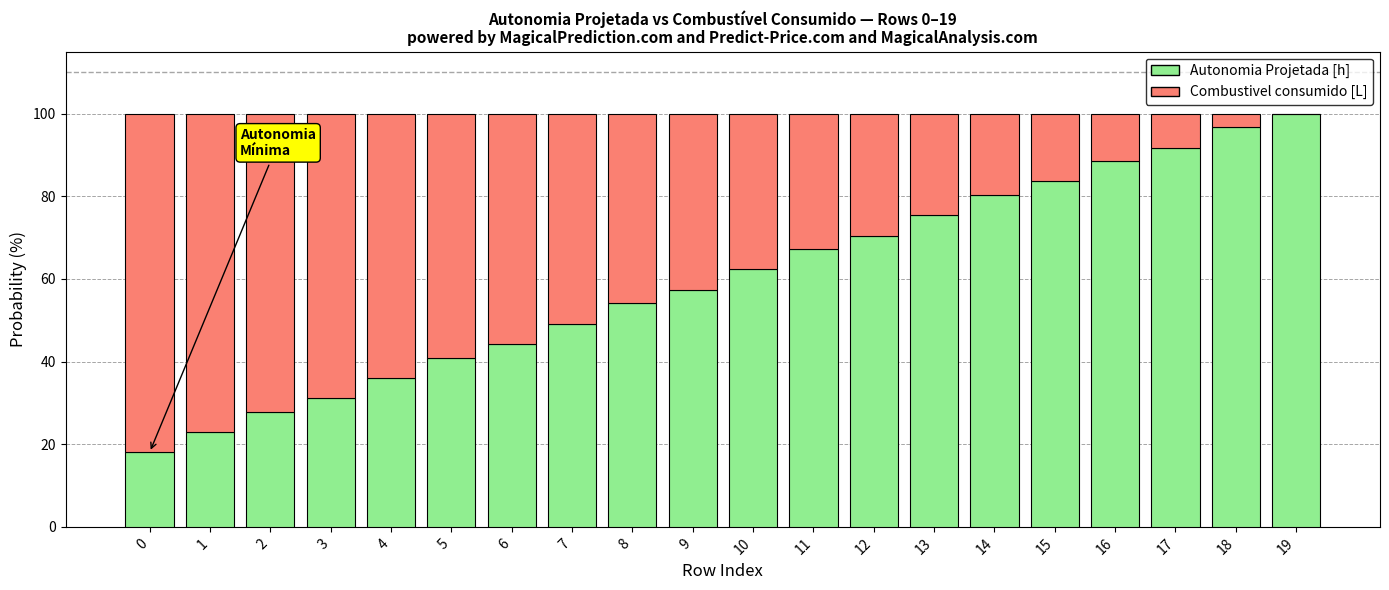

What is the total value across all series at 10?

100.0